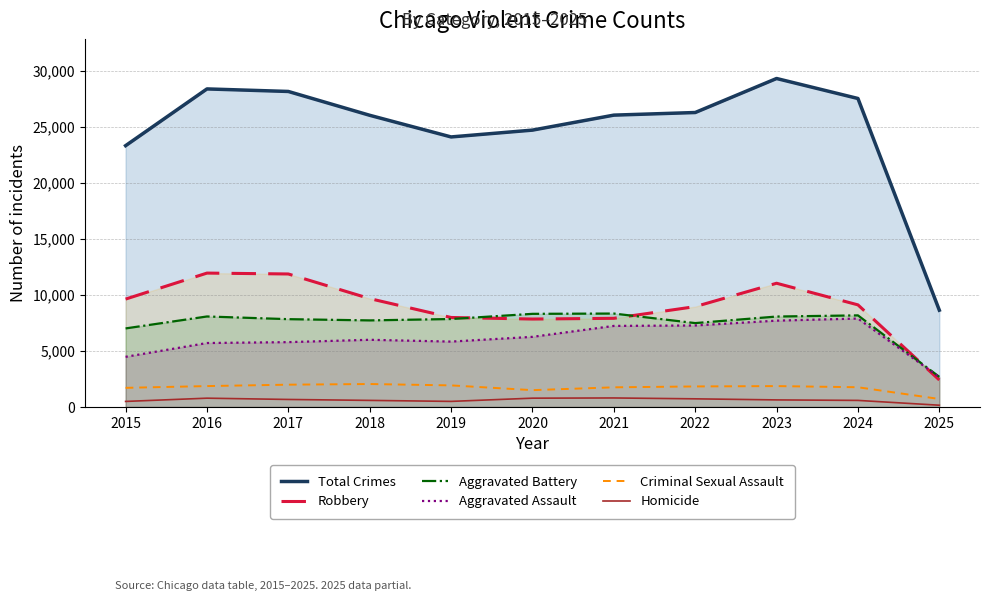

Reading left to right, what are all the values shown in this chart?

Total Crimes: 2015=23342	2016=28411	2017=28184	2018=26056	2019=24122	2020=24731	2021=26070	2022=26303	2023=29342	2024=27556	2025=8647
Robbery: 2015=9638	2016=11960	2017=11881	2018=9681	2019=7995	2020=7855	2021=7920	2022=8965	2023=11053	2024=9122	2025=2413
Aggravated Battery: 2015=7018	2016=8085	2017=7845	2018=7734	2019=7858	2020=8320	2021=8346	2022=7494	2023=8079	2024=8183	2025=2693
Aggravated Assault: 2015=4480	2016=5713	2017=5793	2018=6002	2019=5841	2020=6265	2021=7242	2022=7281	2023=7712	2024=7900	2025=2668
Criminal Sexual Assault: 2015=1710	2016=1867	2017=1993	2018=2051	2019=1929	2020=1504	2021=1756	2022=1835	2023=1866	2024=1764	2025=715
Homicide: 2015=496	2016=786	2017=672	2018=588	2019=499	2020=787	2021=806	2022=728	2023=632	2024=587	2025=158